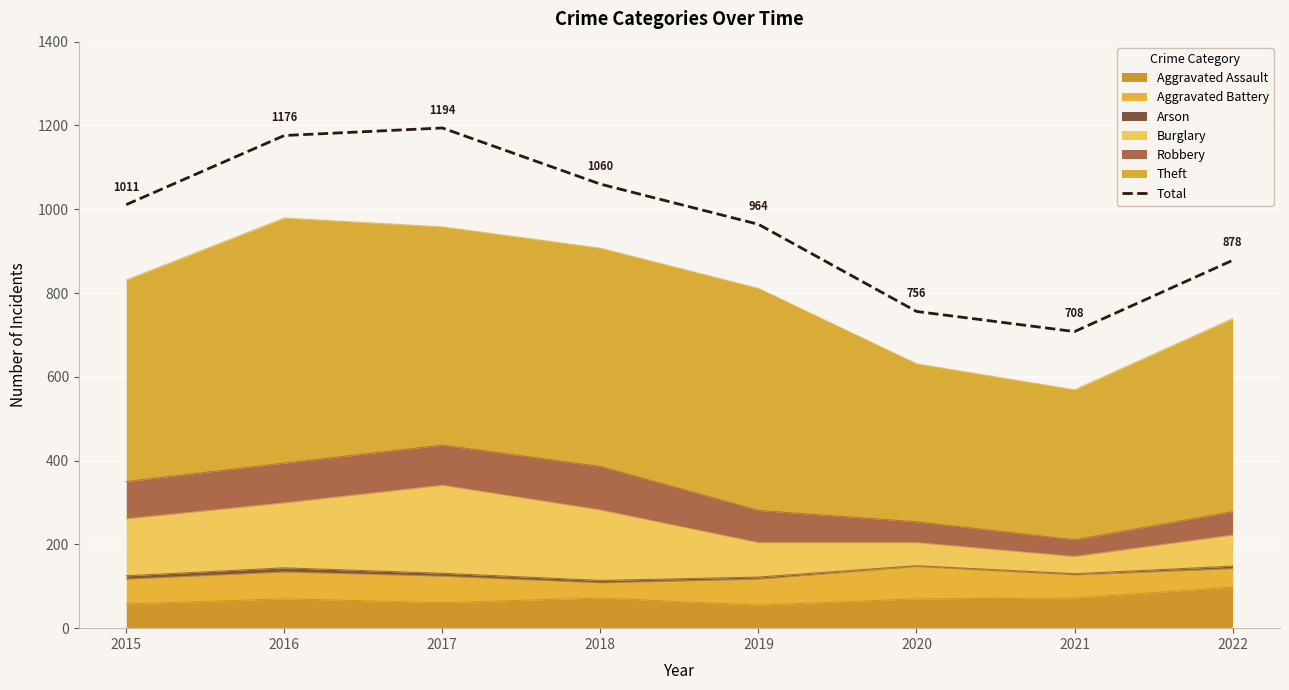

At which label does the data first exceed 1011?

2016